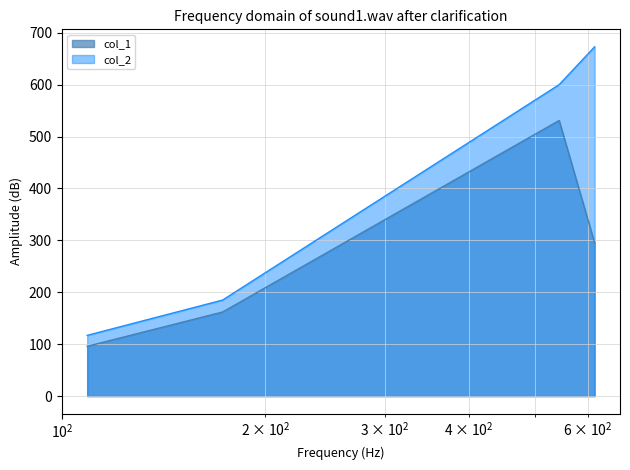

True or false: col_1 has more than 2 interior local peaks.

False